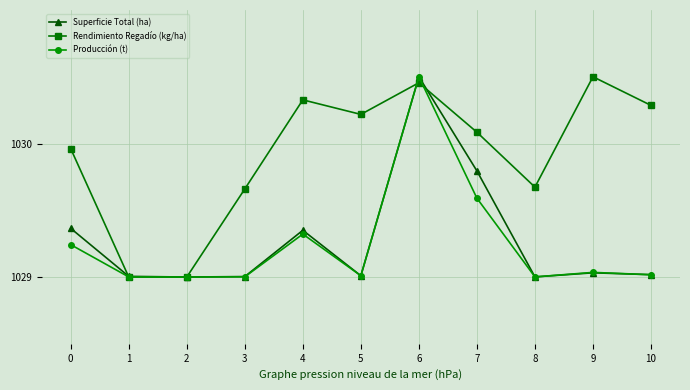

The Producción (t) series shows 218.2 at 9. True or false?

False